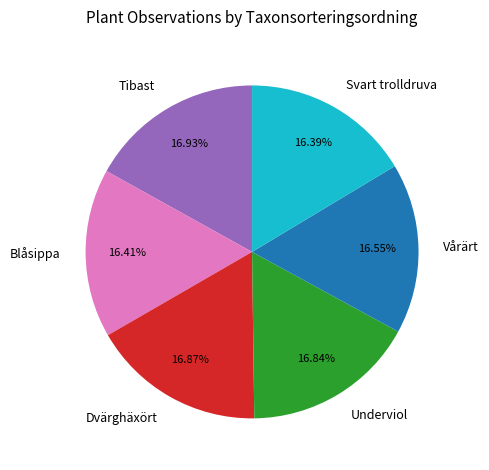

How many segments does this pie chart have?

6